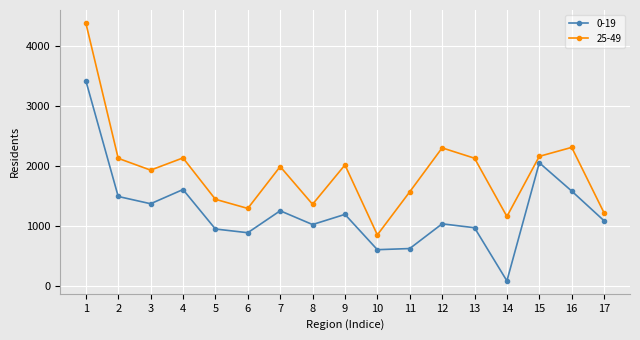

What is the total value across all series at 15?

4211